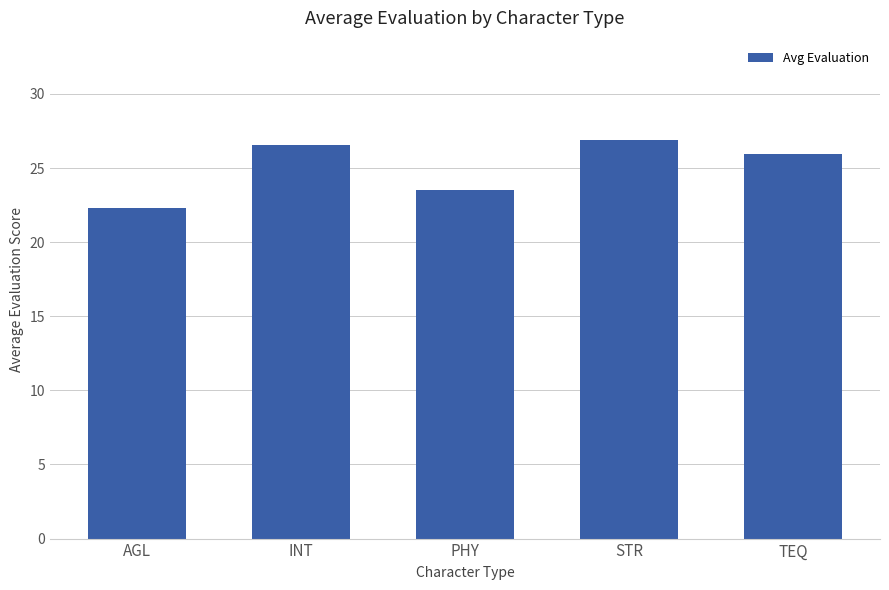

At which category does the chart reach its minimum across all series?

AGL